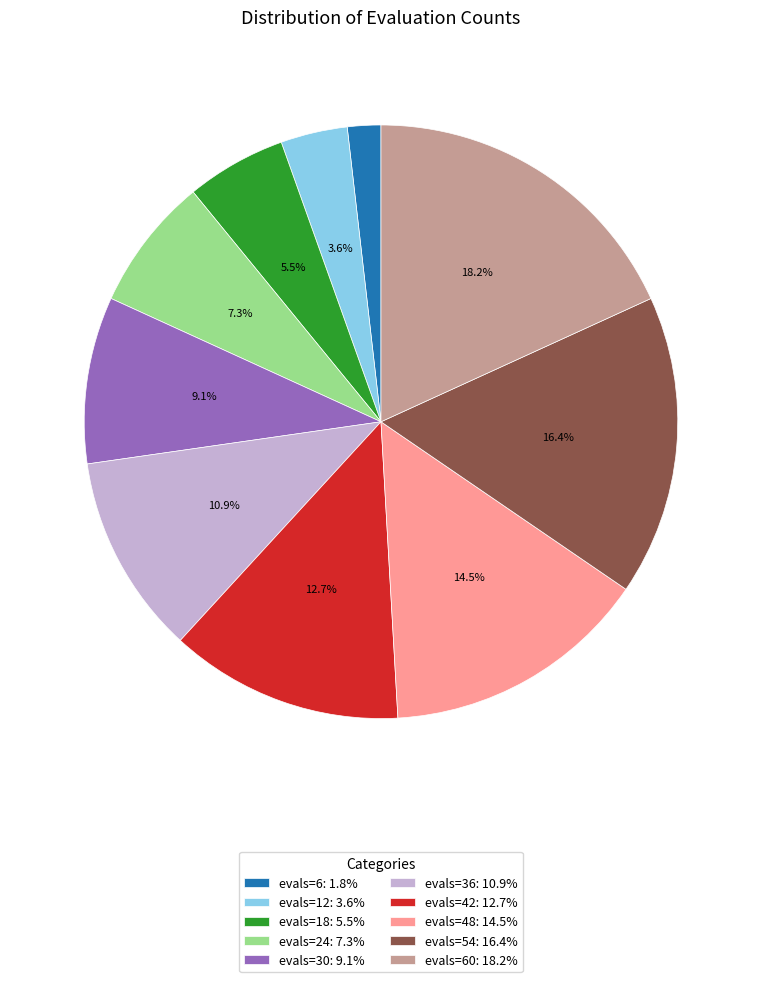

Is there a majority slice in this chart?

No